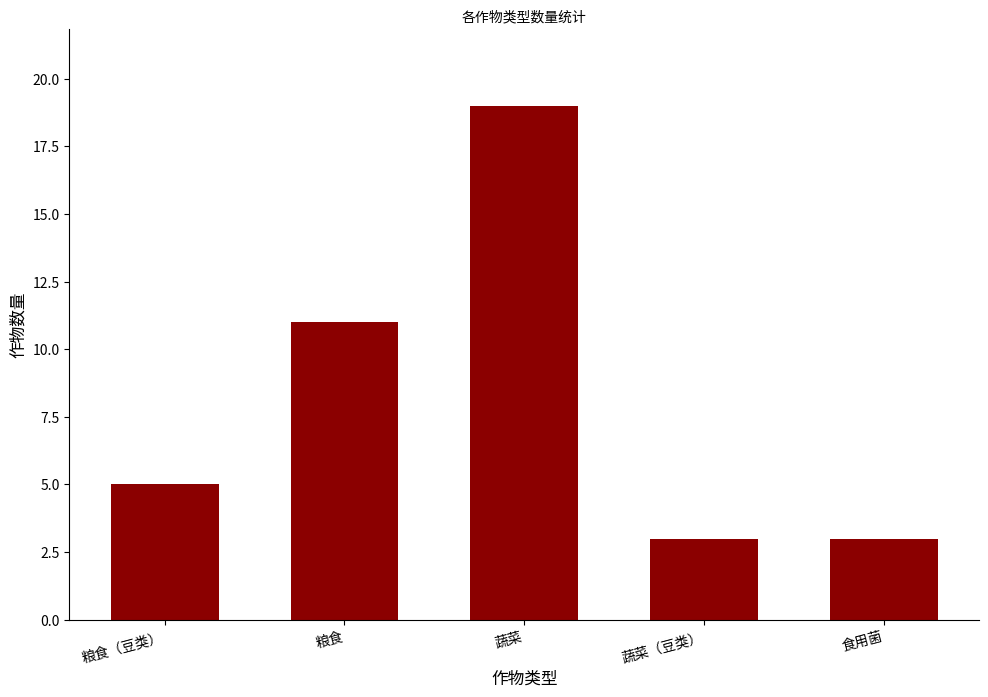

Which label corresponds to the largest value in the chart?

蔬菜